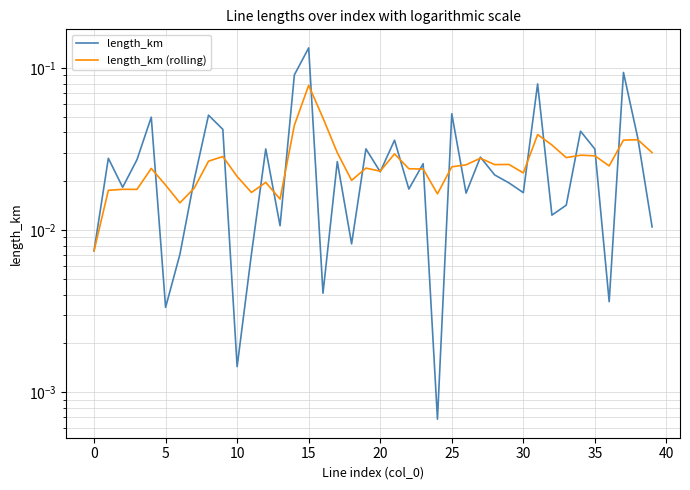

True or false: length_km has more than 2 interior local peaks.

True